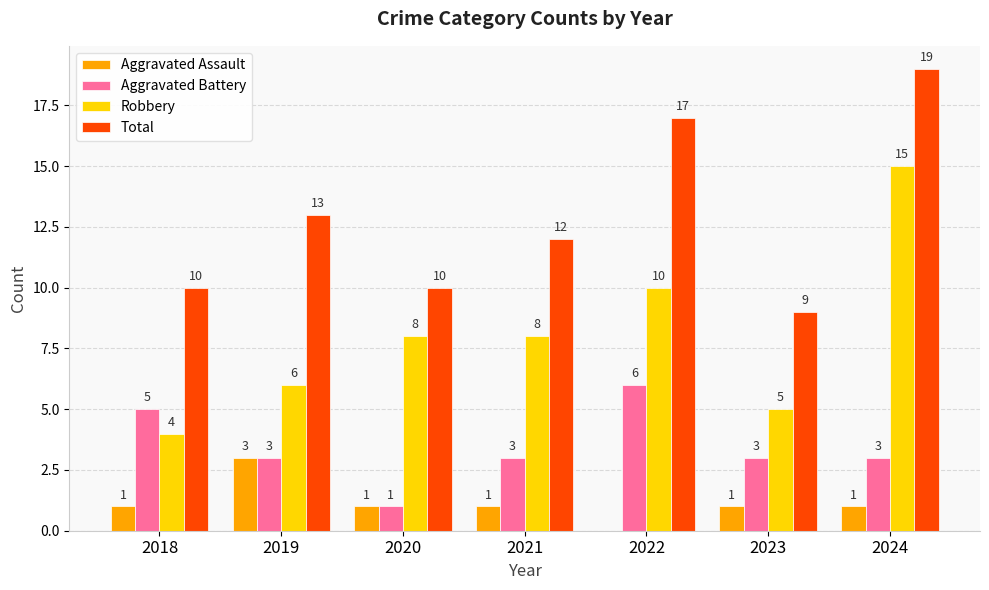

True or false: Aggravated Battery has a value of 2 at 2024.

False